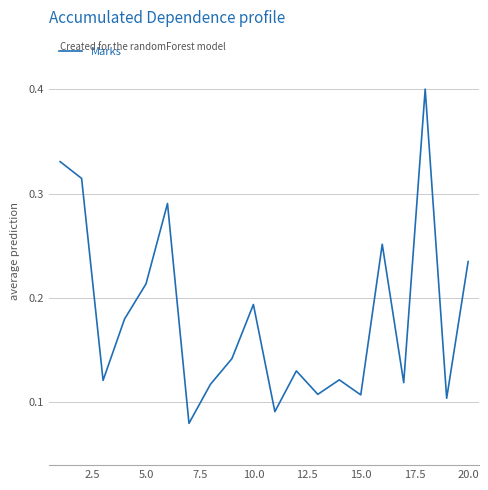

How many lines are shown in the chart?

1